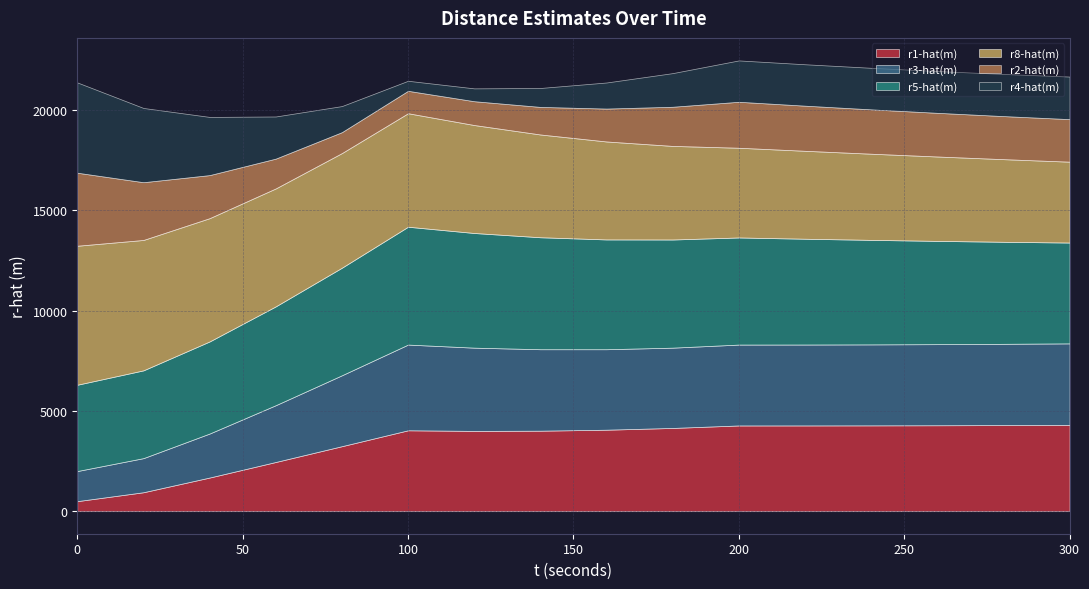

How many data points does each series have?

16